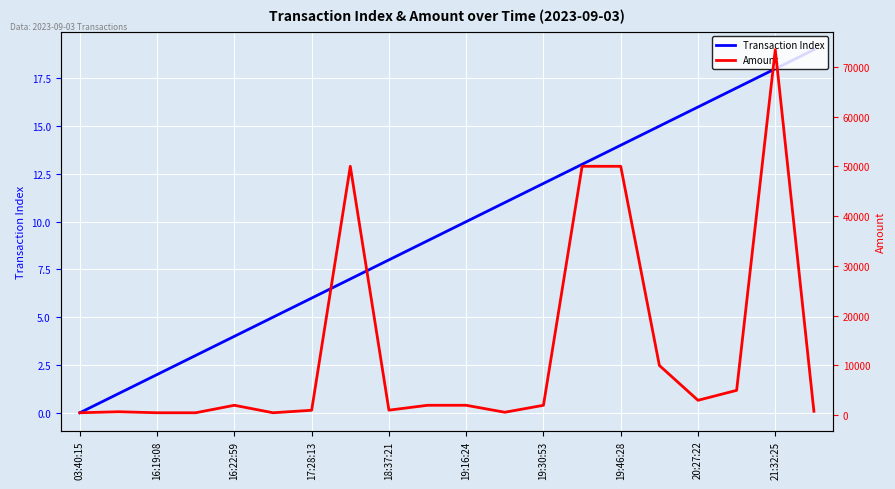

The value of Transaction Index at 16:19:08 is 1. True or false?

False